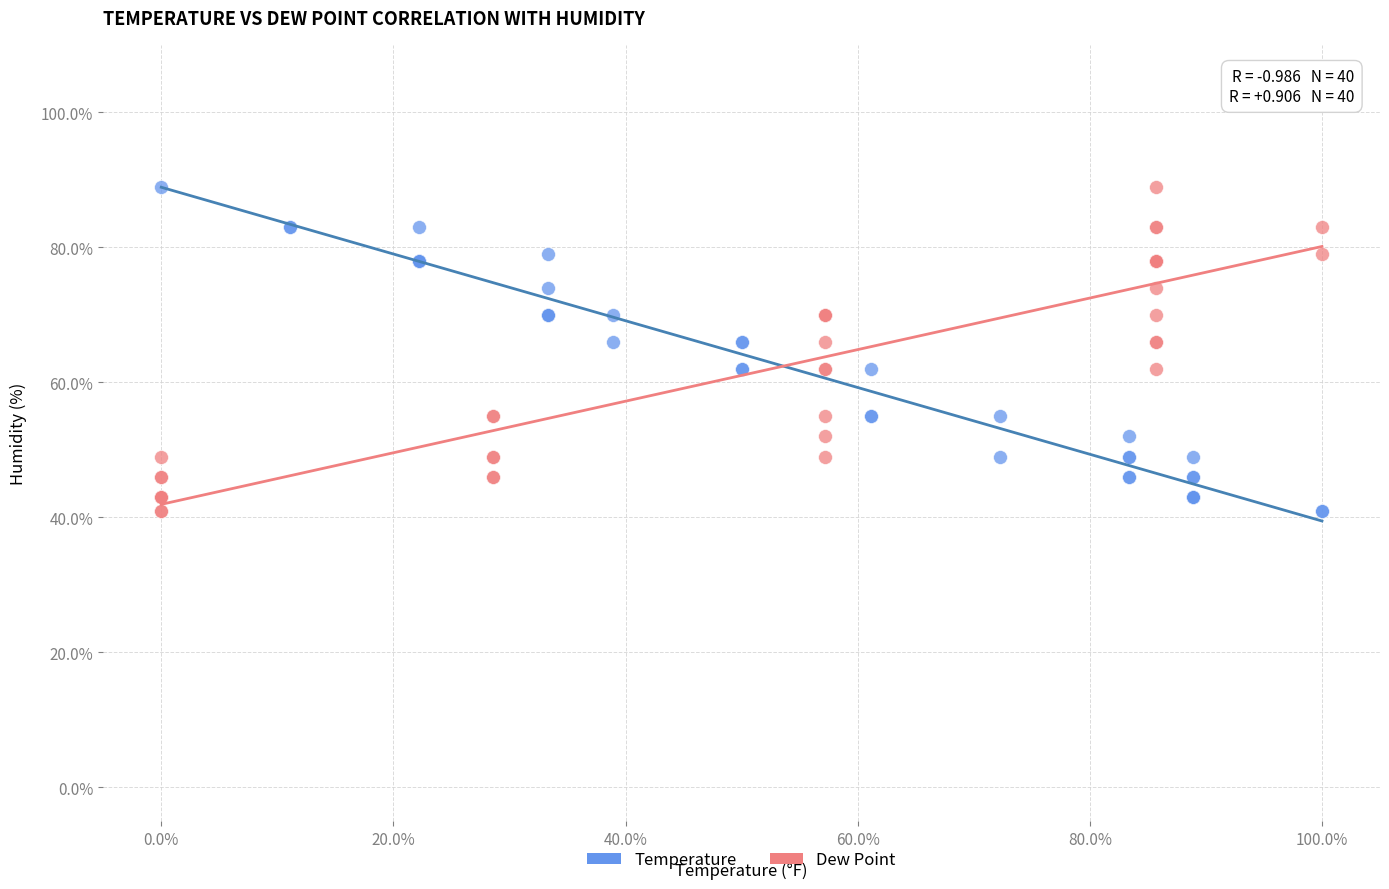

What are all the series names shown in the legend?

Temperature, Dew Point